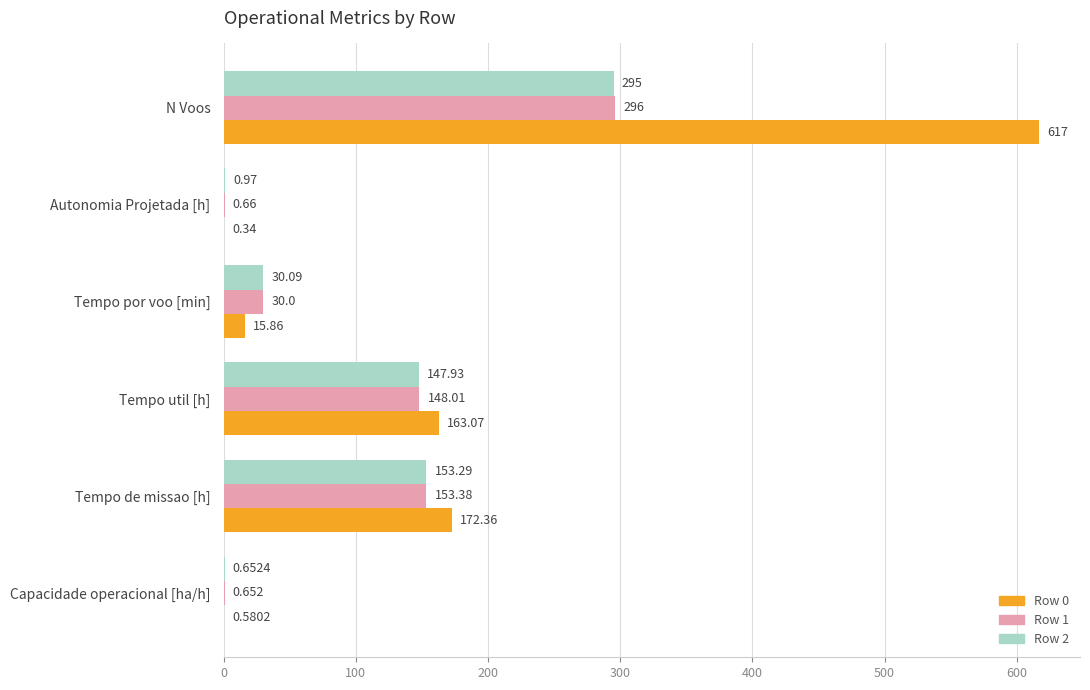

Is the value of Row 0 at Tempo de missao [h] greater than the value of Row 1 at N Voos?

No